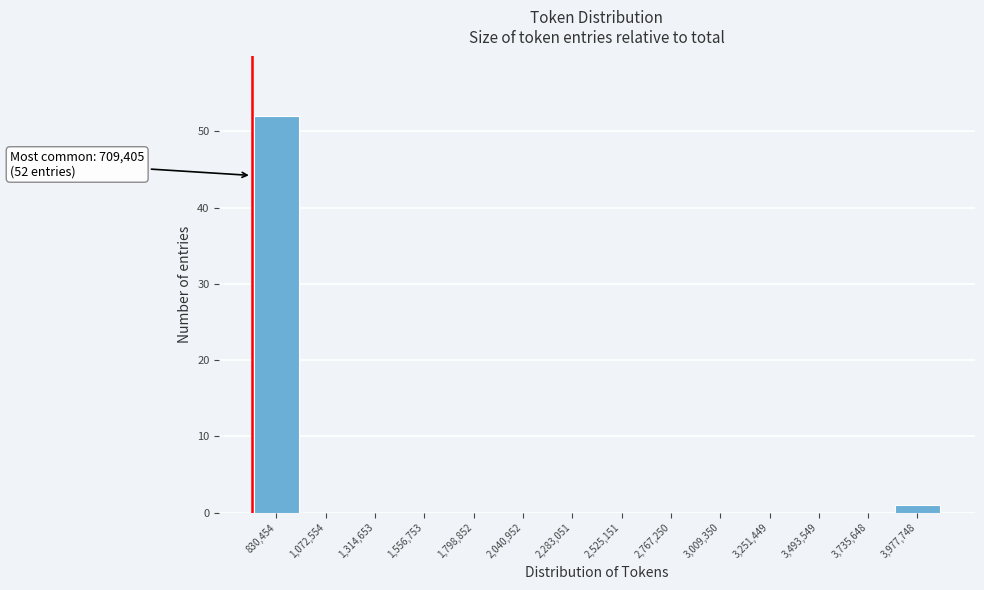

Which range on the x-axis has the tallest bar?

700000 to 950000